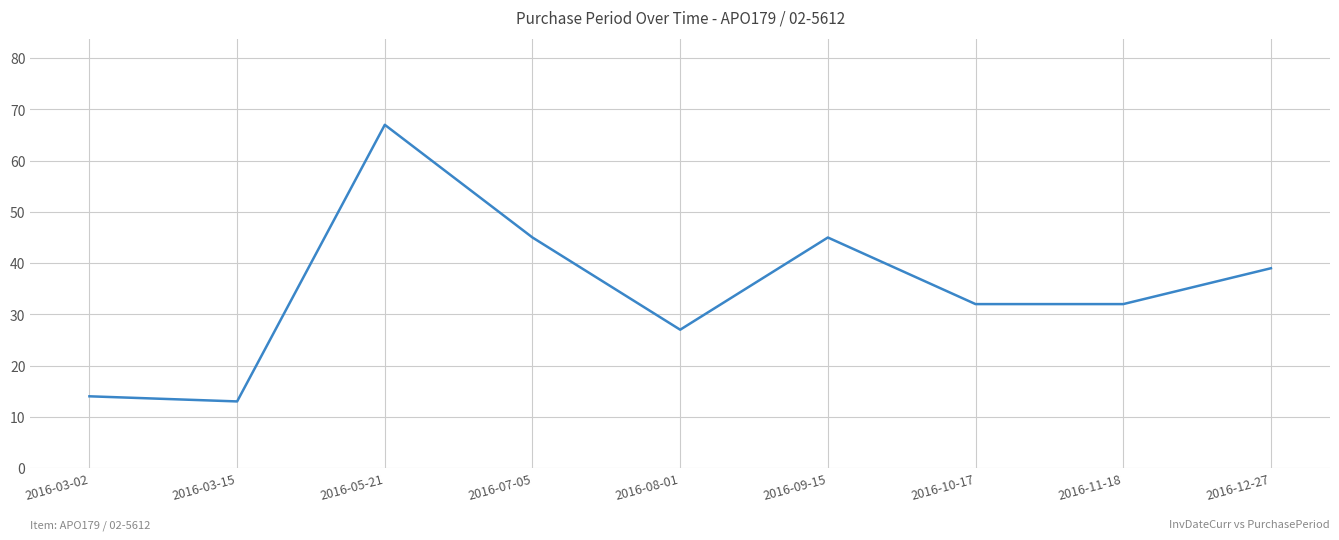

Reading left to right, list all the values displayed in this chart.

14	13	67	45	27	45	32	32	39